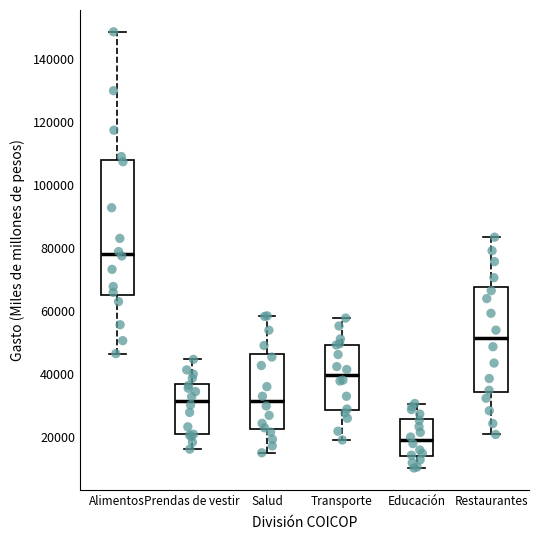

Which box is the tallest, from its lower edge to its upper edge?

Alimentos